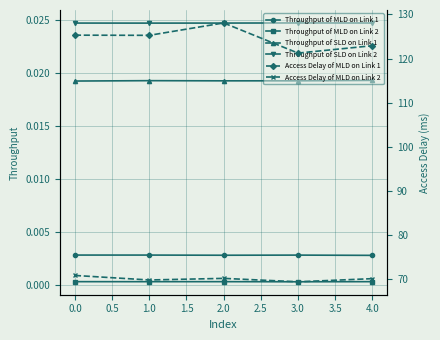

What is the greatest value displayed?

128.1